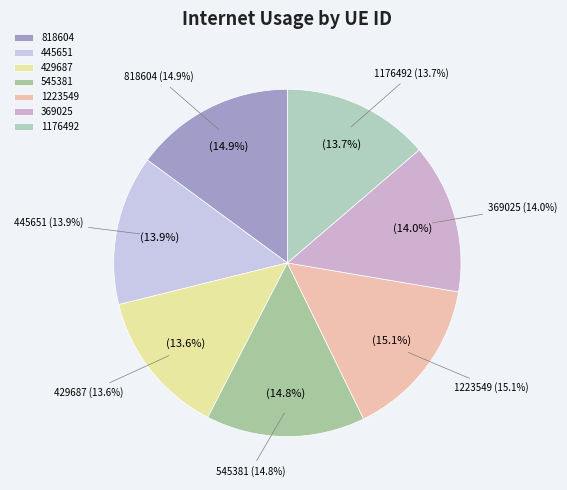

What is the largest slice in the pie chart?

1223549